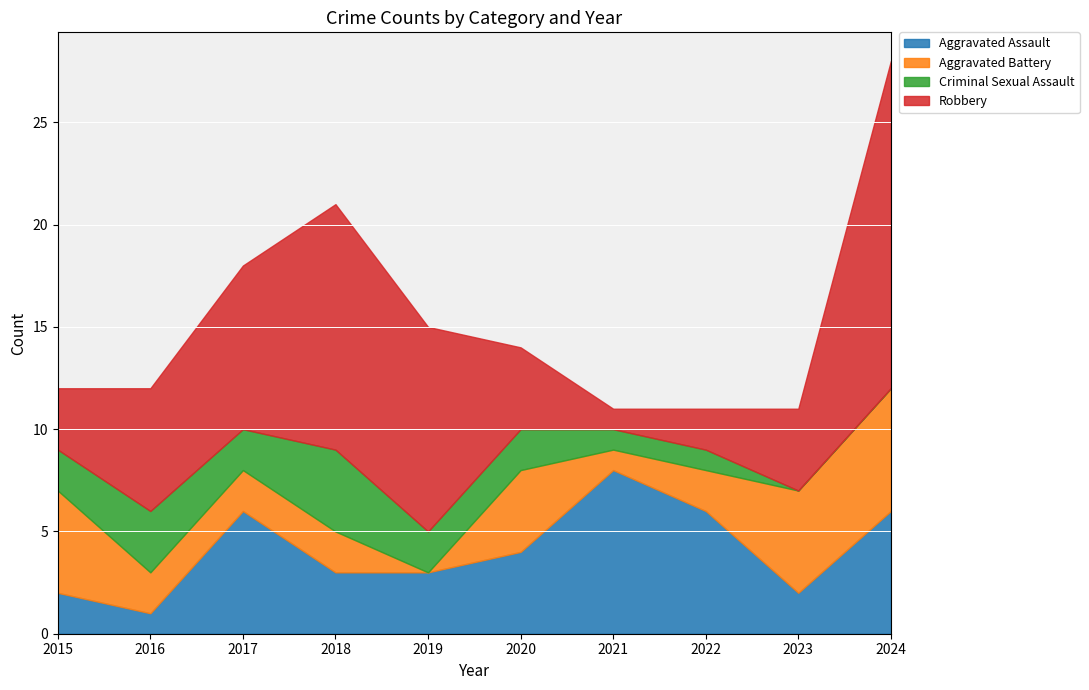

What is the difference between the second highest and minimum values in the Criminal Sexual Assault series?

3